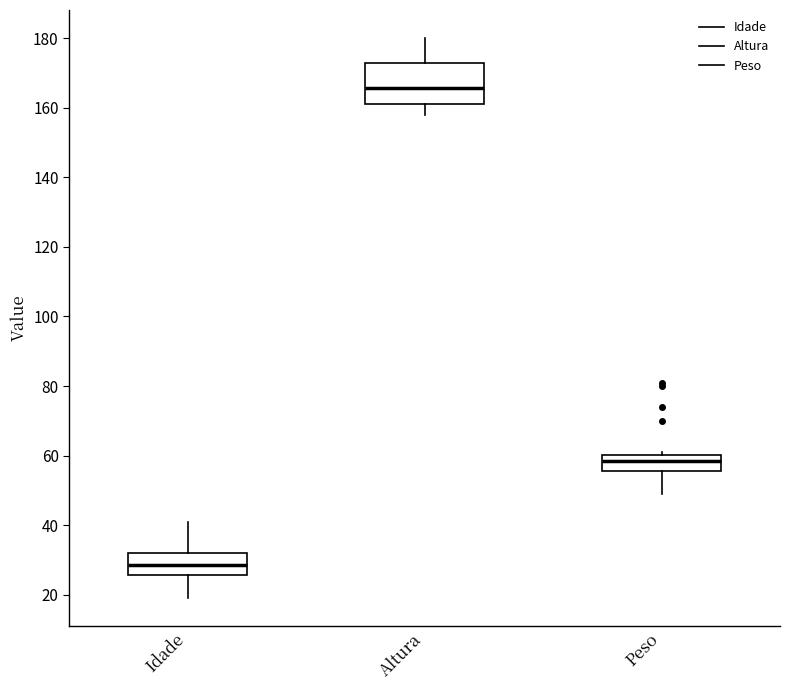

Which box's median line is the lowest?

Idade